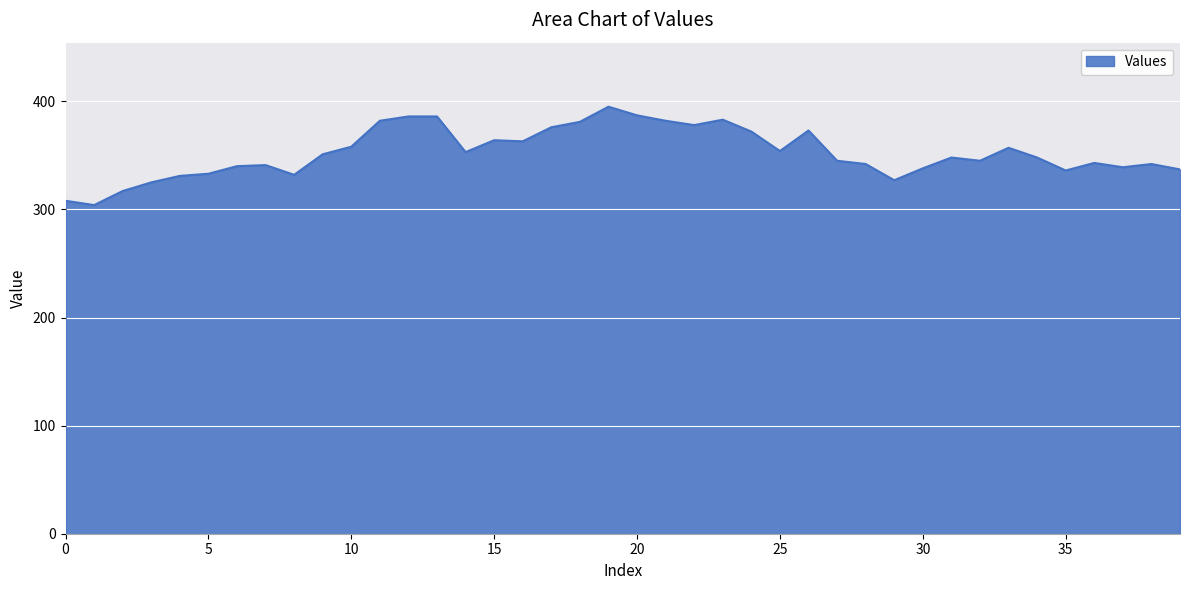

What is the difference between the maximum and minimum values?

91